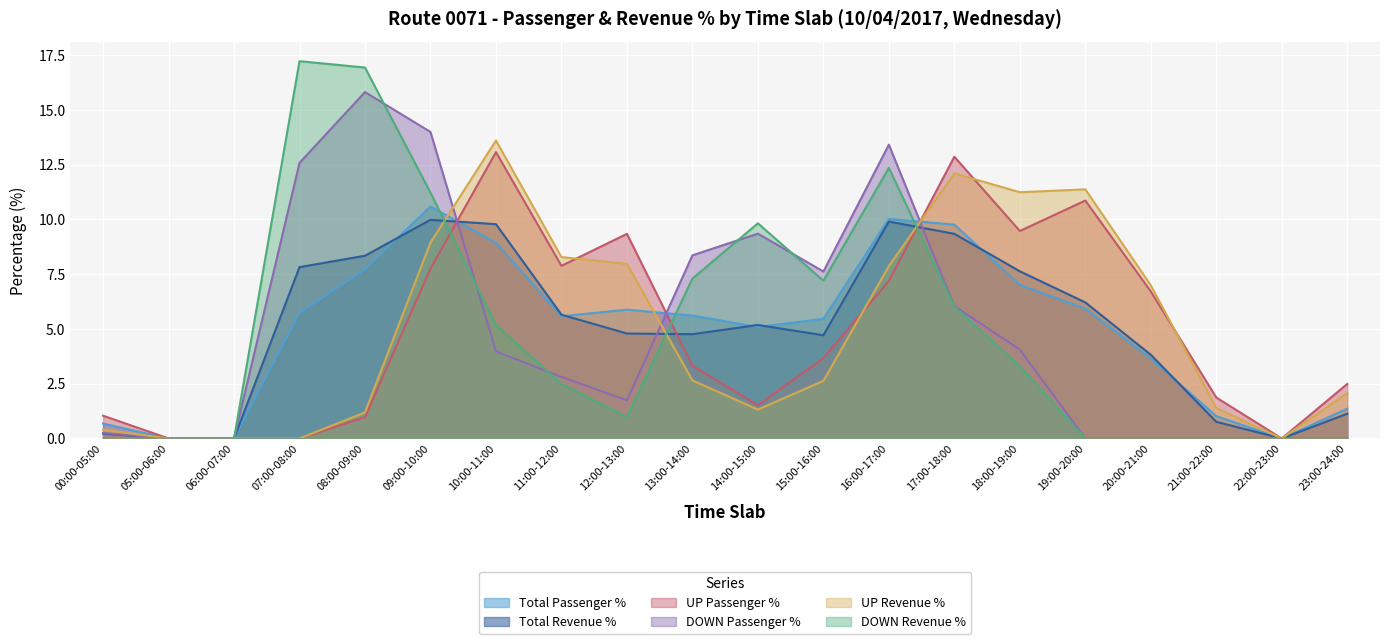

Reading left to right, extract all data points from this chart.

Total Passenger %: 0.7	0.0	0.0	5.7	7.7	10.6	8.9	5.6	5.9	5.6	5.1	5.5	10.0	9.8	7.0	5.9	3.6	1.0	0.0	1.4
Total Revenue %: 0.2	0.0	0.0	7.8	8.3	10.0	9.8	5.7	4.8	4.8	5.2	4.7	9.9	9.3	7.6	6.2	3.8	0.8	0.0	1.1
UP Passenger %: 1.0	0.0	0.0	0.0	1.0	7.8	13.1	7.9	9.3	3.3	1.5	3.7	7.2	12.9	9.5	10.9	6.7	1.9	0.0	2.5
DOWN Passenger %: 0.2	0.0	0.0	12.6	15.8	14.0	4.0	2.8	1.7	8.4	9.3	7.6	13.4	6.0	4.1	0.0	0.0	0.0	0.0	0.0
UP Revenue %: 0.4	0.0	0.0	0.0	1.2	8.9	13.6	8.3	8.0	2.6	1.3	2.6	7.9	12.1	11.2	11.4	7.0	1.4	0.0	2.1
DOWN Revenue %: 0.0	0.0	0.0	17.2	16.9	11.2	5.2	2.5	1.0	7.3	9.8	7.2	12.3	6.0	3.3	0.0	0.0	0.0	0.0	0.0